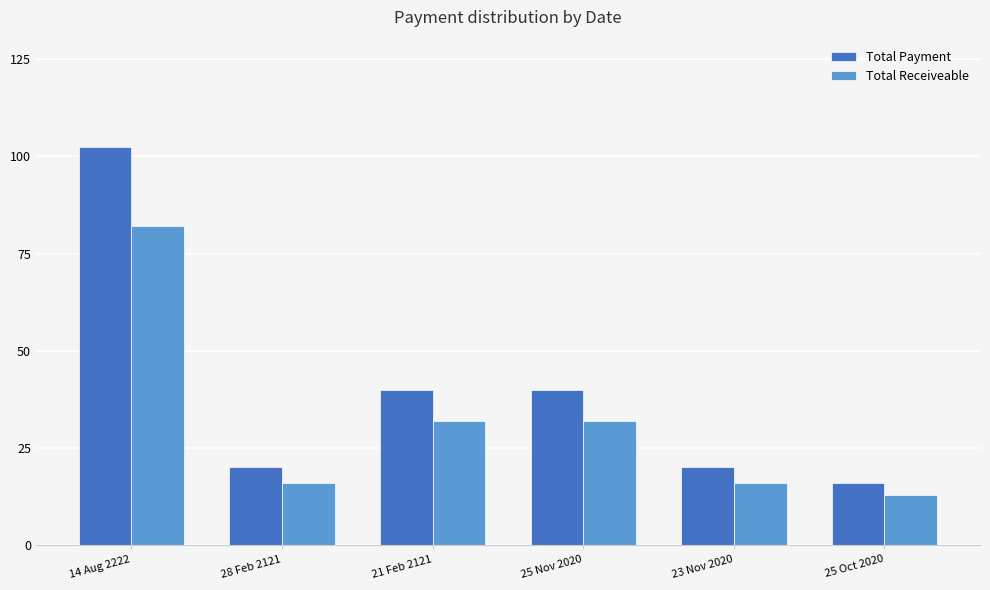

At which label does Total Payment reach its peak?

14 Aug 2222